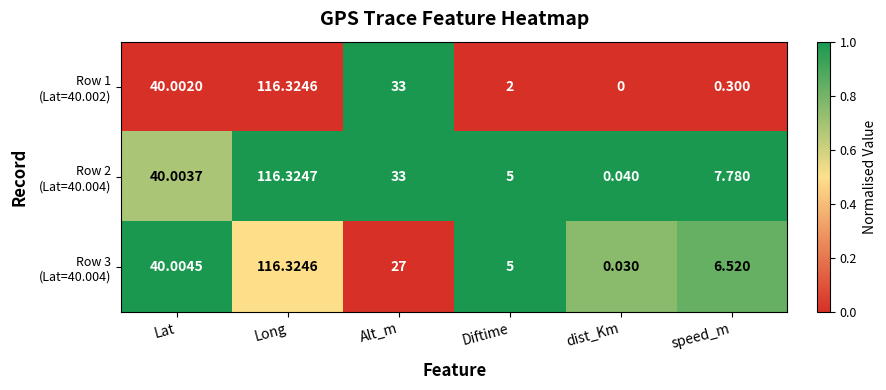

How many distinct data groups are displayed?

3